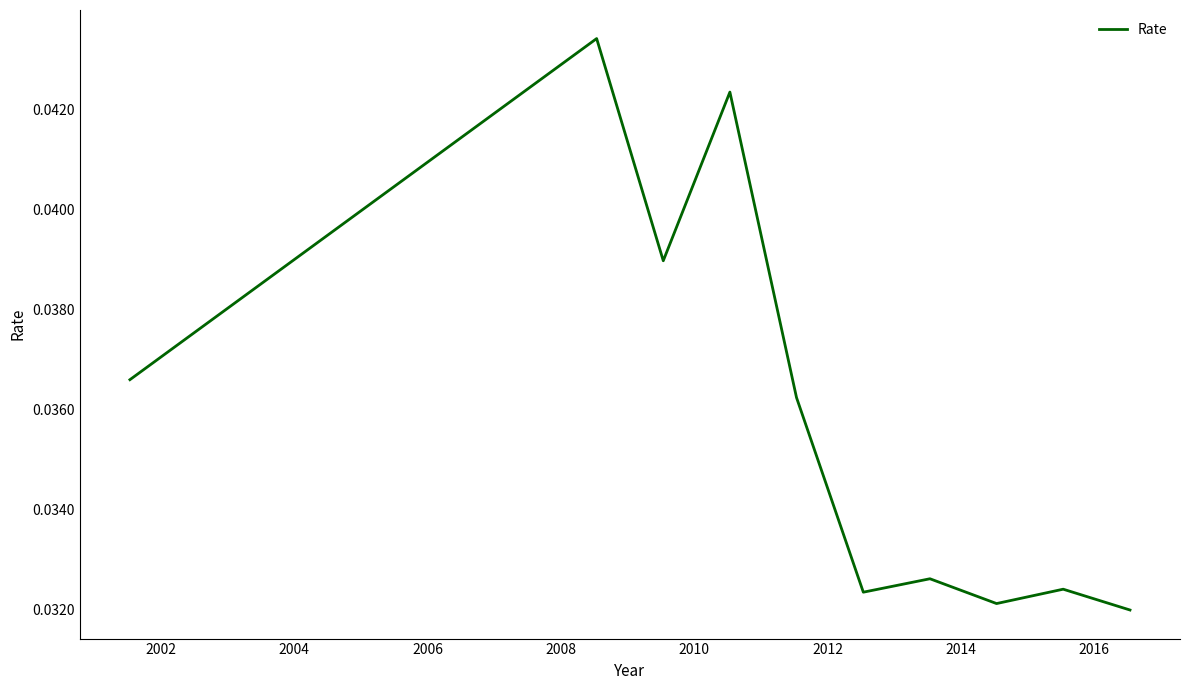

How many points are higher than both their immediate neighbors (excluding endpoints)?

4